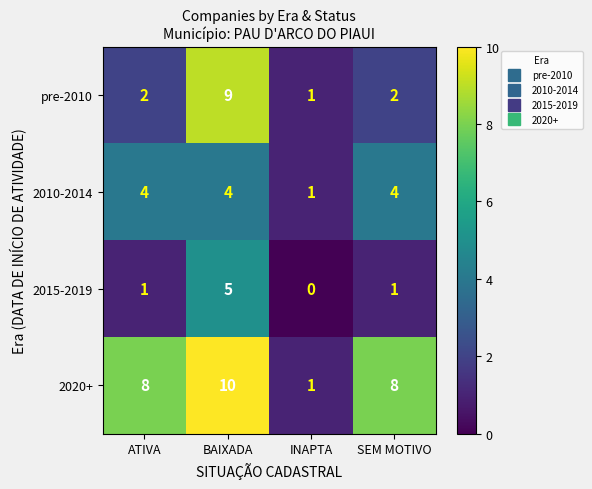

True or false: 2020+ has a value of 8 at ATIVA.

True